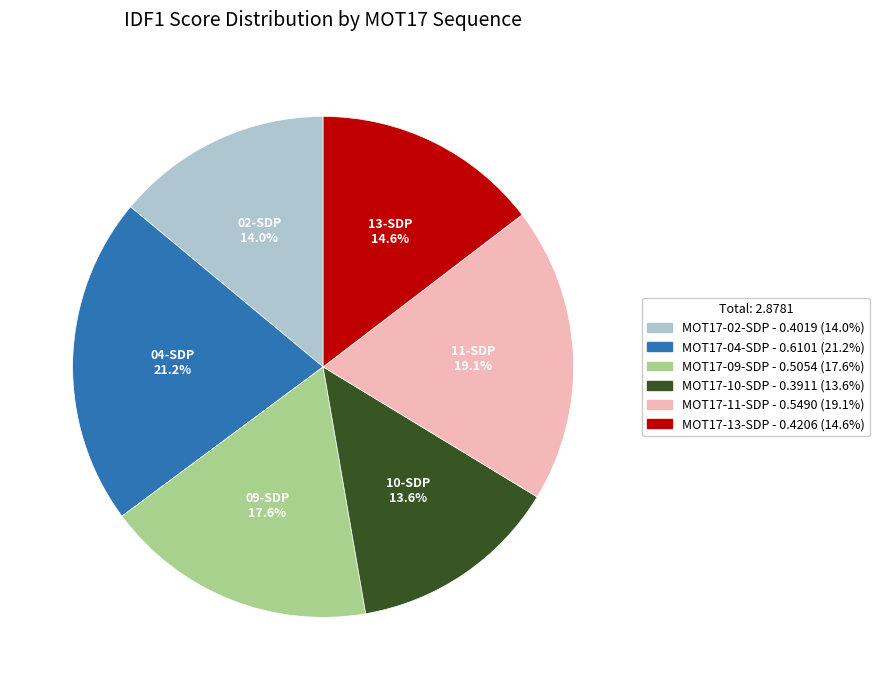

Which slice is the largest?

MOT17-04-SDP